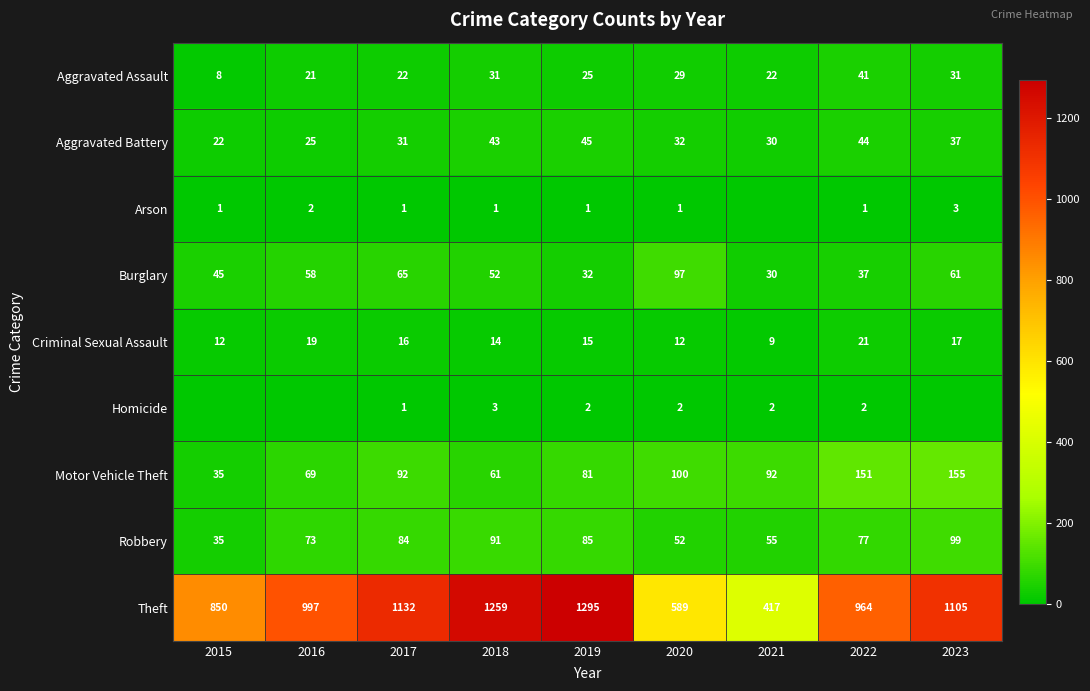

The Criminal Sexual Assault series shows 6 at 2016. True or false?

False